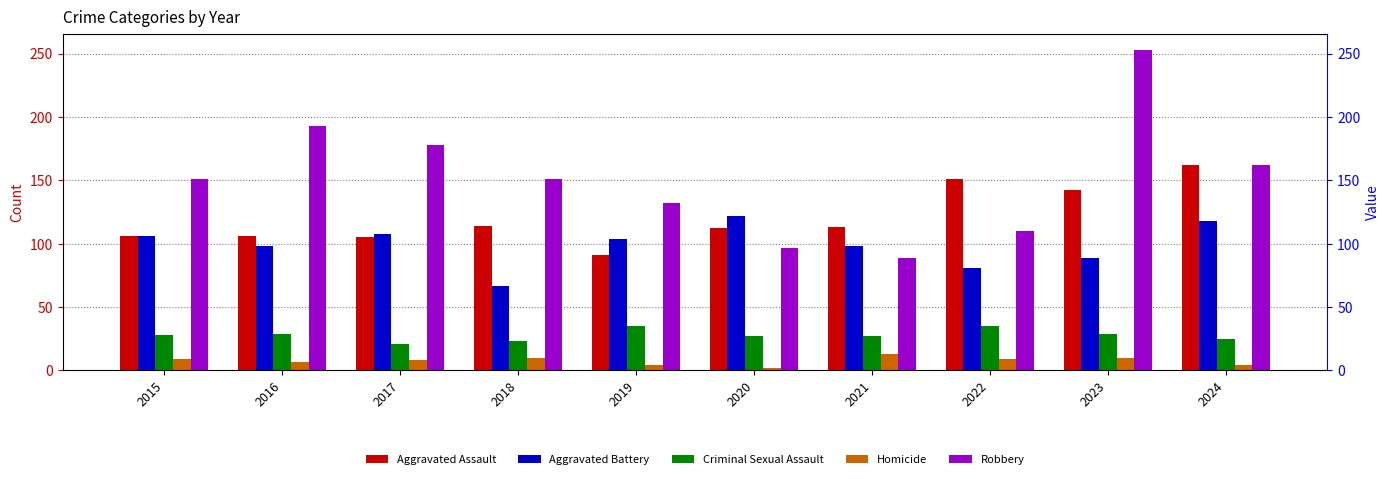

Reading left to right, what are all the values shown in this chart?

Aggravated Assault: 2015=106	2016=106	2017=105	2018=114	2019=91	2020=112	2021=113	2022=151	2023=142	2024=162
Aggravated Battery: 2015=106	2016=98	2017=108	2018=67	2019=104	2020=122	2021=98	2022=81	2023=89	2024=118
Criminal Sexual Assault: 2015=28	2016=29	2017=21	2018=23	2019=35	2020=27	2021=27	2022=35	2023=29	2024=25
Homicide: 2015=9	2016=7	2017=8	2018=10	2019=4	2020=2	2021=13	2022=9	2023=10	2024=4
Robbery: 2015=151	2016=193	2017=178	2018=151	2019=132	2020=97	2021=89	2022=110	2023=253	2024=162